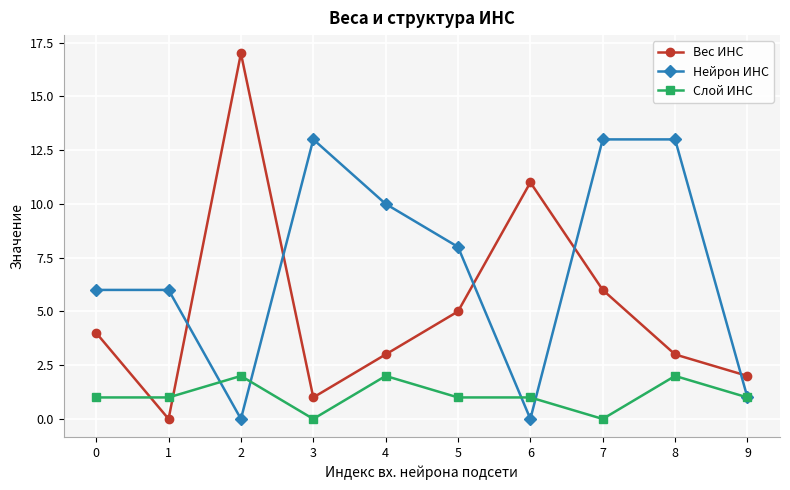

What is the value of the Нейрон ИНС point at the 9th from the left?

13